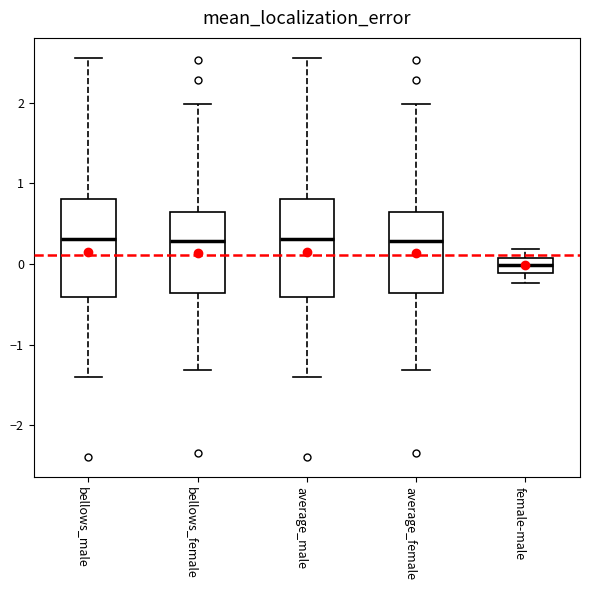

Reading left to right, read every box against the y-axis: the position of its median line, the range the box covers, and the ends of its whiskers. The values are not printed on the chart, so give them approximately, as read against the axis.

bellows_male: median 0.3, box -0.4 to 0.8, whiskers -1.4 to 2.6
bellows_female: median 0.3, box -0.4 to 0.7, whiskers -1.3 to 2.0
average_male: median 0.3, box -0.4 to 0.8, whiskers -1.4 to 2.6
average_female: median 0.3, box -0.4 to 0.7, whiskers -1.3 to 2.0
female-male: median 0.0, box -0.1 to 0.1, whiskers -0.2 to 0.2